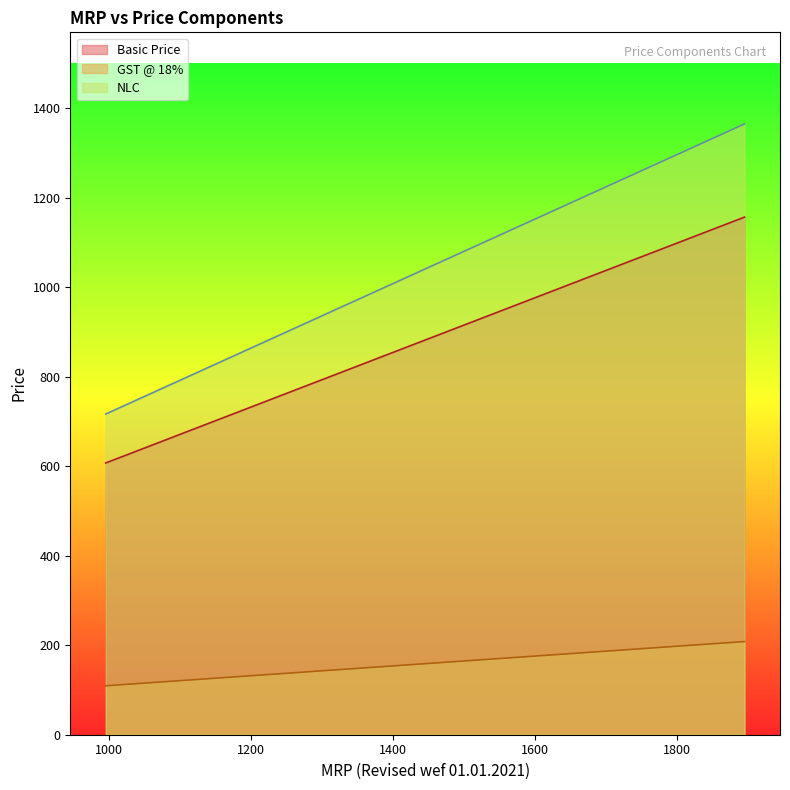

What is the difference between the NLC values at 1275 and 1220?

39.6